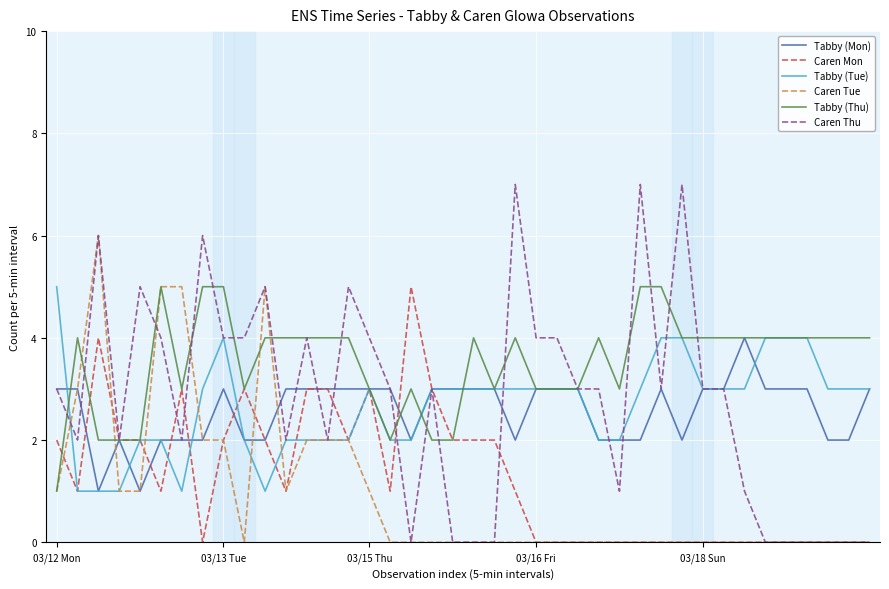

Reading left to right, what are all the values shown in this chart?

Tabby (Mon): 3	3	1	2	1	2	2	2	3	2	2	3	3	3	3	3	3	2	3	3	3	3	2	3	3	3	2	2	2	3	2	3	3	4	3	3	3	2	2	3
Caren Mon: 2	1	4	2	2	1	3	0	2	3	2	1	3	3	2	3	1	5	3	2	2	2	1	0	0	0	0	0	0	0	0	0	0	0	0	0	0	0	0	0
Tabby (Tue): 5	1	1	1	2	2	1	3	4	2	1	2	2	2	2	3	2	2	3	3	3	3	3	3	3	3	2	2	3	4	4	3	3	3	4	4	4	3	3	3
Caren Tue: 1	3	6	1	1	5	5	2	2	0	5	1	2	2	2	1	0	0	0	0	0	0	0	0	0	0	0	0	0	0	0	0	0	0	0	0	0	0	0	0
Tabby (Thu): 1	4	2	2	2	5	3	5	5	3	4	4	4	4	4	3	2	3	2	2	4	3	4	3	3	3	4	3	5	5	4	4	4	4	4	4	4	4	4	4
Caren Thu: 3	2	6	2	5	4	2	6	4	4	5	2	4	2	5	4	3	0	3	0	0	0	7	4	4	3	3	1	7	3	7	3	3	1	0	0	0	0	0	0